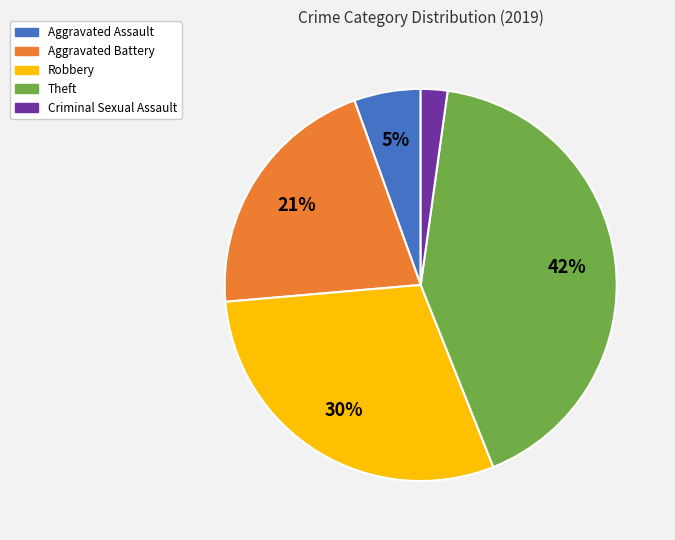

Approximately how many times larger is the value at Theft compared to Robbery?

1.4